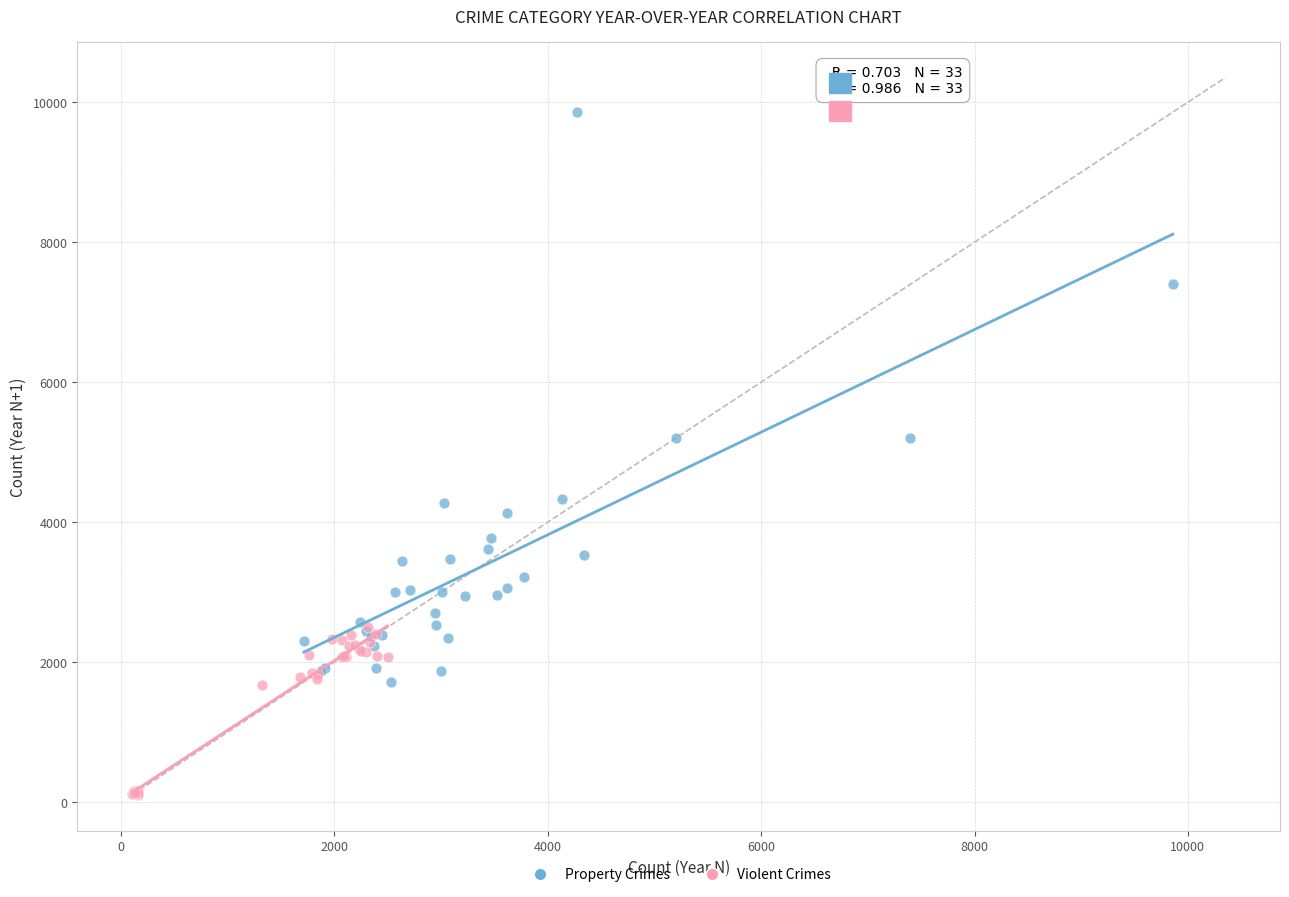

Which series has the widest spread of Y values?

Property Crimes